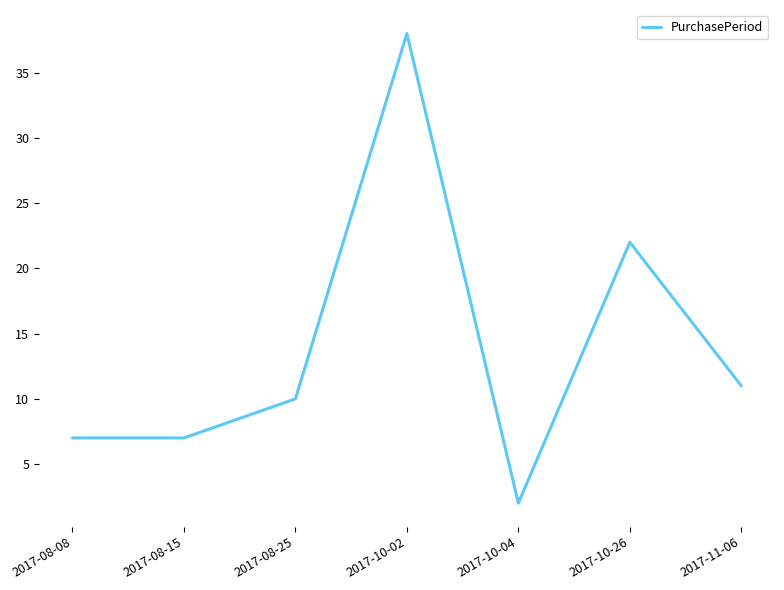

Reading left to right, what are all the values shown in this chart?

7	7	10	38	2	22	11